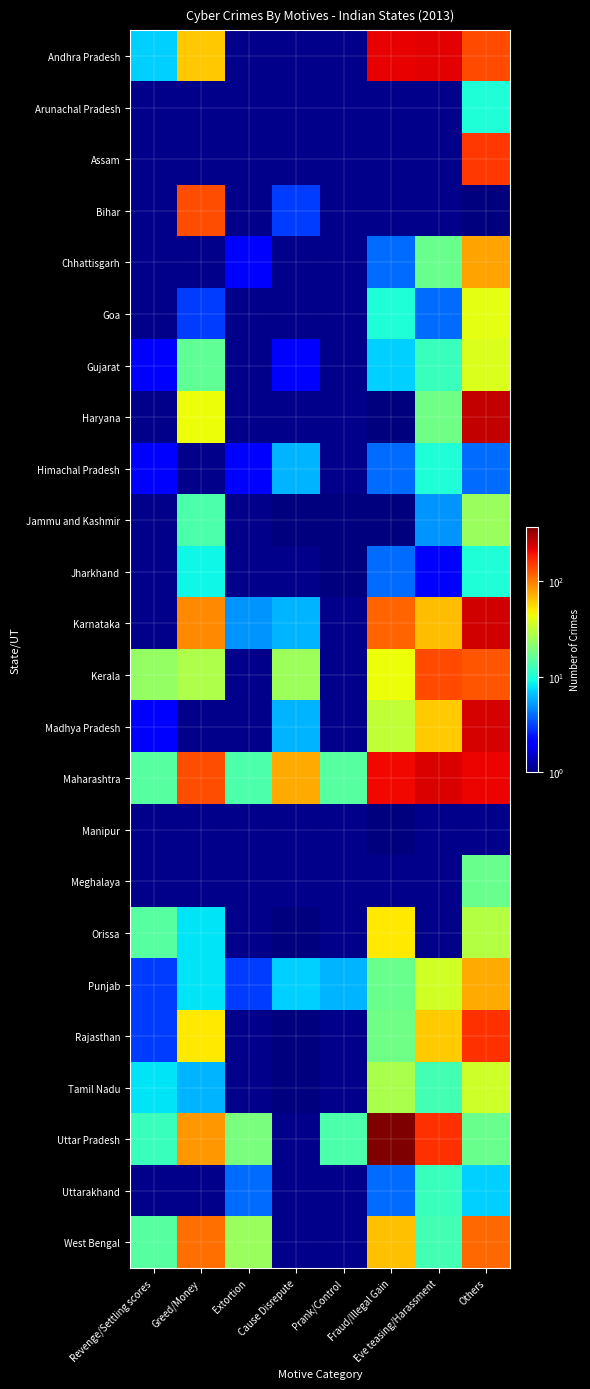

List the series in order of their peak value, highest first.

Uttar Pradesh, Haryana, Karnataka, Madhya Pradesh, Maharashtra, Andhra Pradesh, Rajasthan, Assam, Kerala, Bihar, West Bengal, Chhattisgarh, Punjab, Orissa, Goa, Gujarat, Tamil Nadu, Jammu and Kashmir, Meghalaya, Uttarakhand, Arunachal Pradesh, Himachal Pradesh, Jharkhand, Manipur